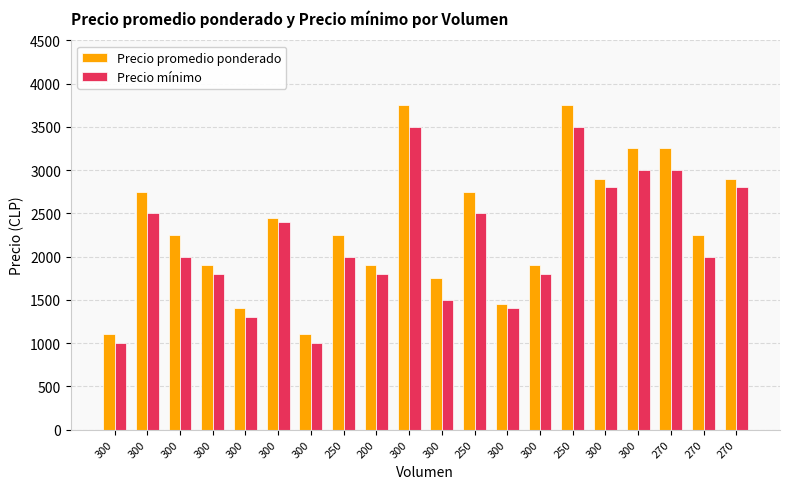

How many groups of bars are there?

20